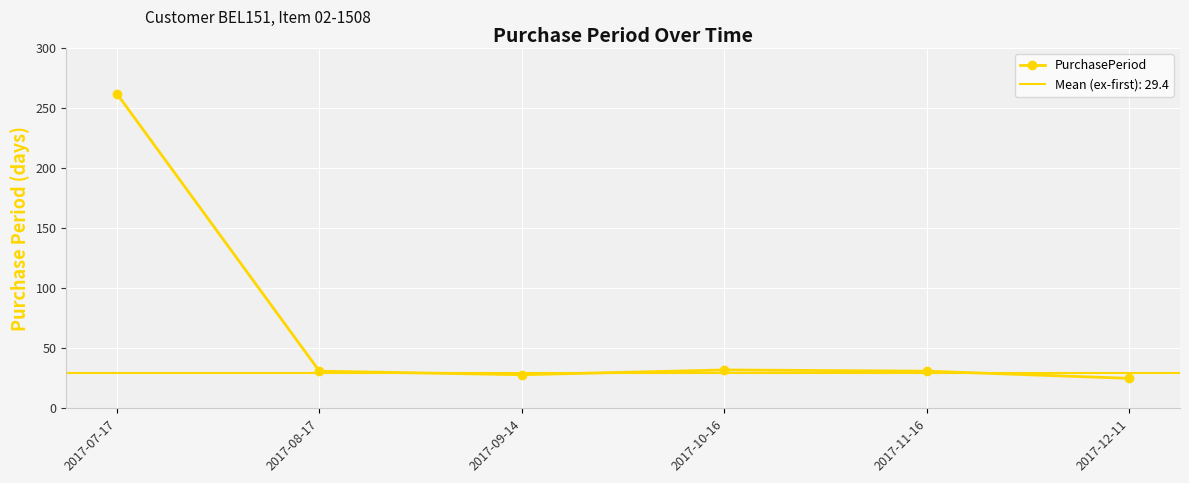

What is the difference between the values at 2017-12-11 and 2017-08-17?

6